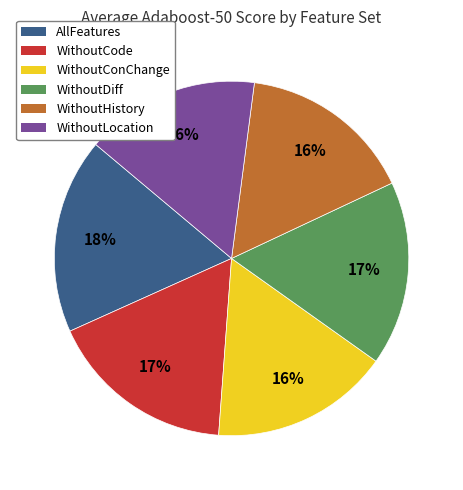

To the nearest percent, what is the difference between the largest and smallest slice percentages?

2%